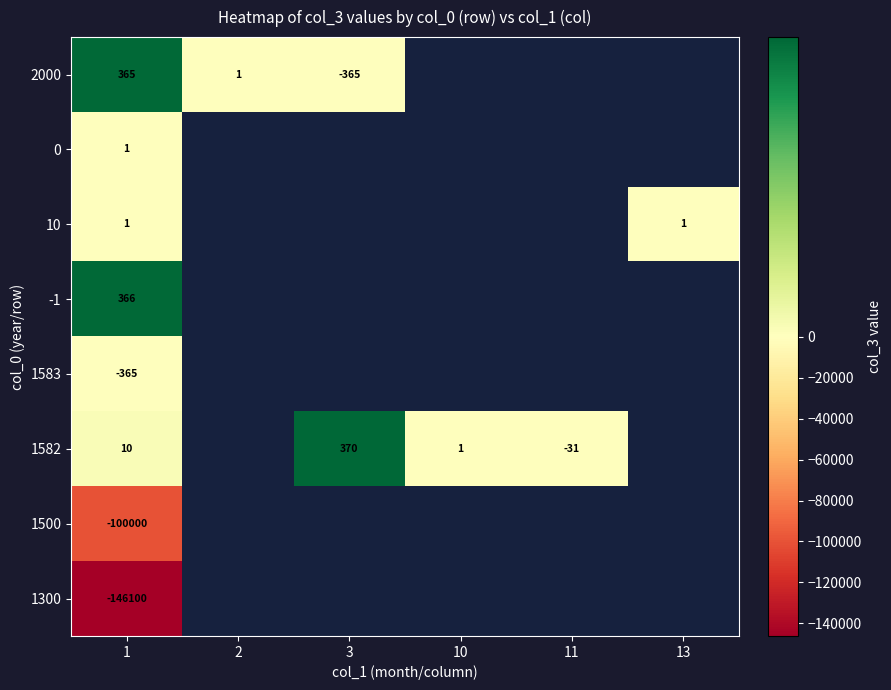

Is it true that 2000 equals 1 at 2?

True